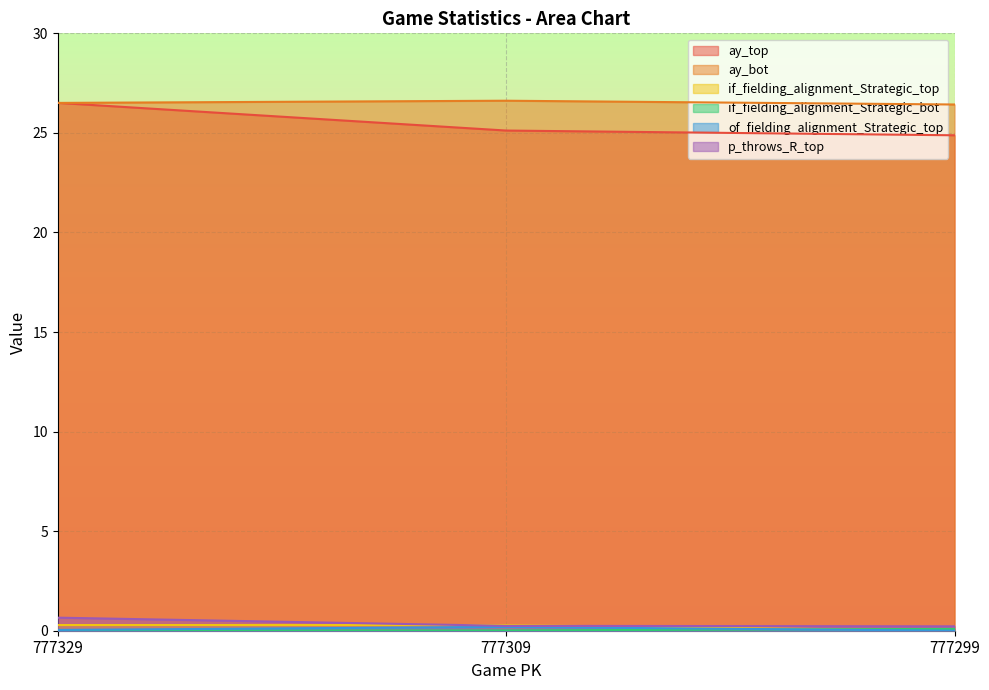

The value of of_fielding_alignment_Strategic_top at 777299 is 0.0. True or false?

True